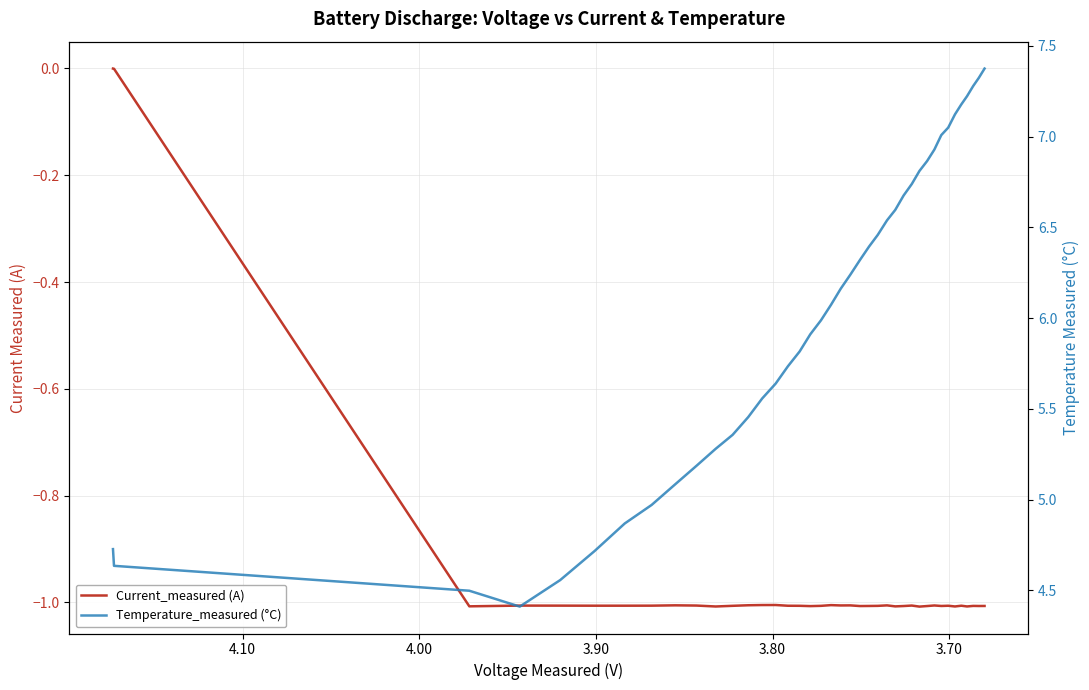

How many values in the Temperature_measured (°C) series exceed 6?

21